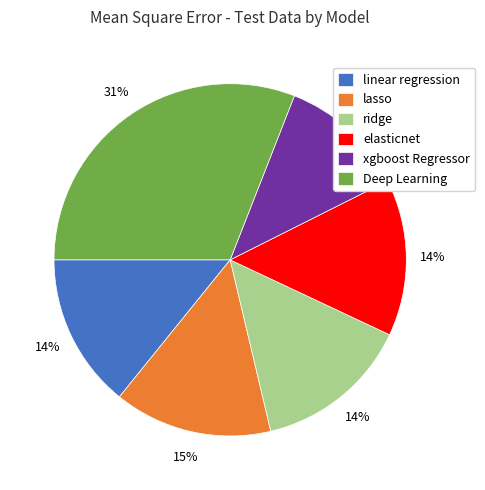

Is the sum of ridge and linear regression greater than half?

No